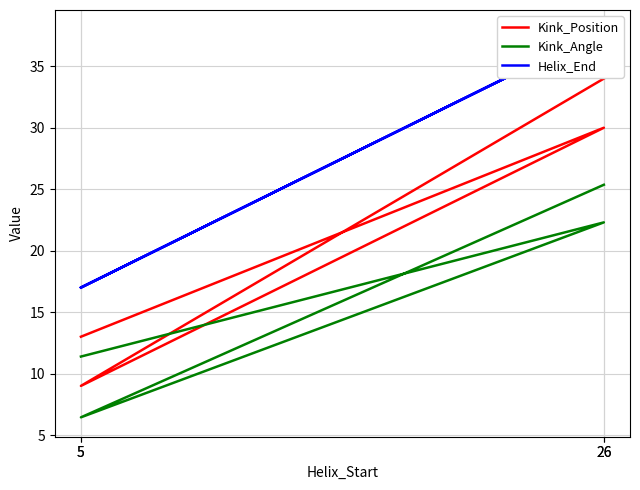

What is the greatest value displayed?

38.0